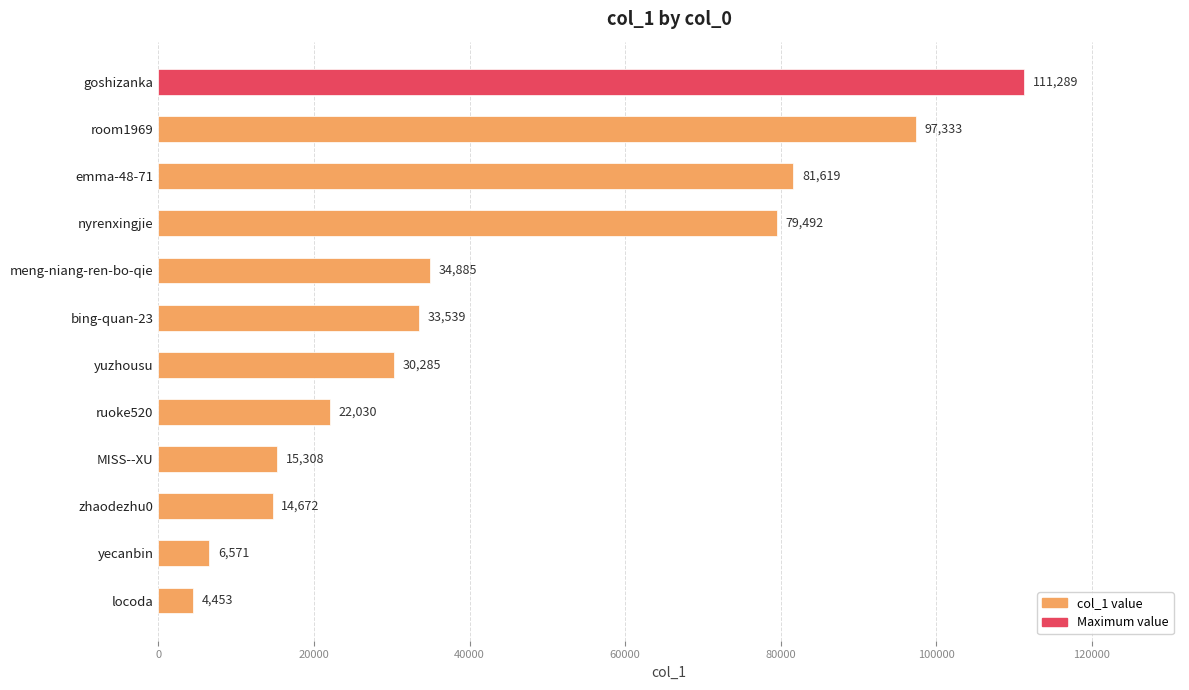

What is the sum of all values?

531476